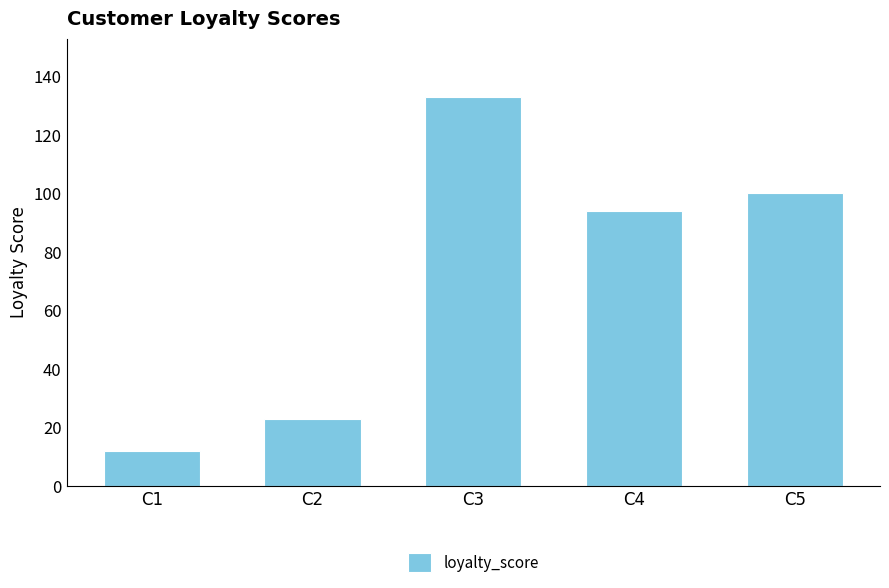

Which label corresponds to the smallest value in the chart?

C1